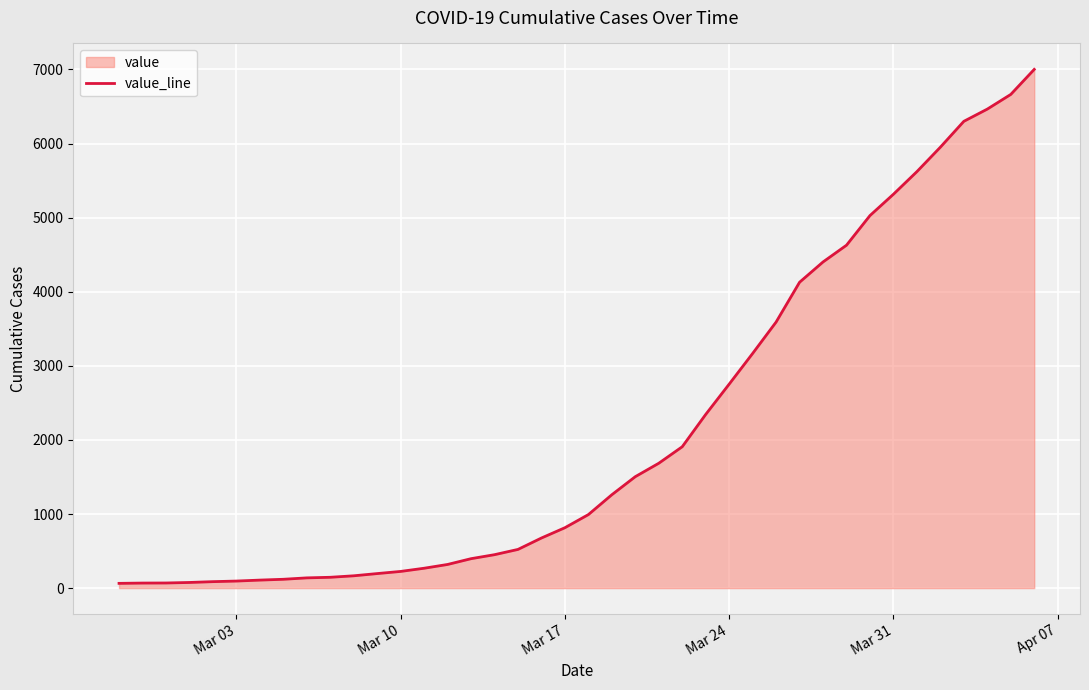

The value at Mar 24 is 2753. True or false?

True